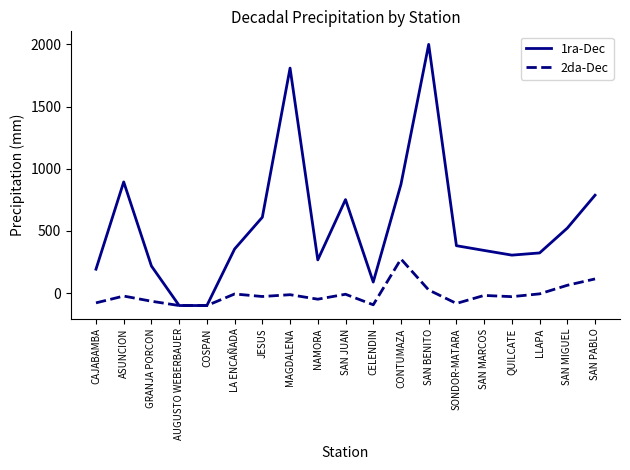

Is this an area chart (filled region under the line)?

No